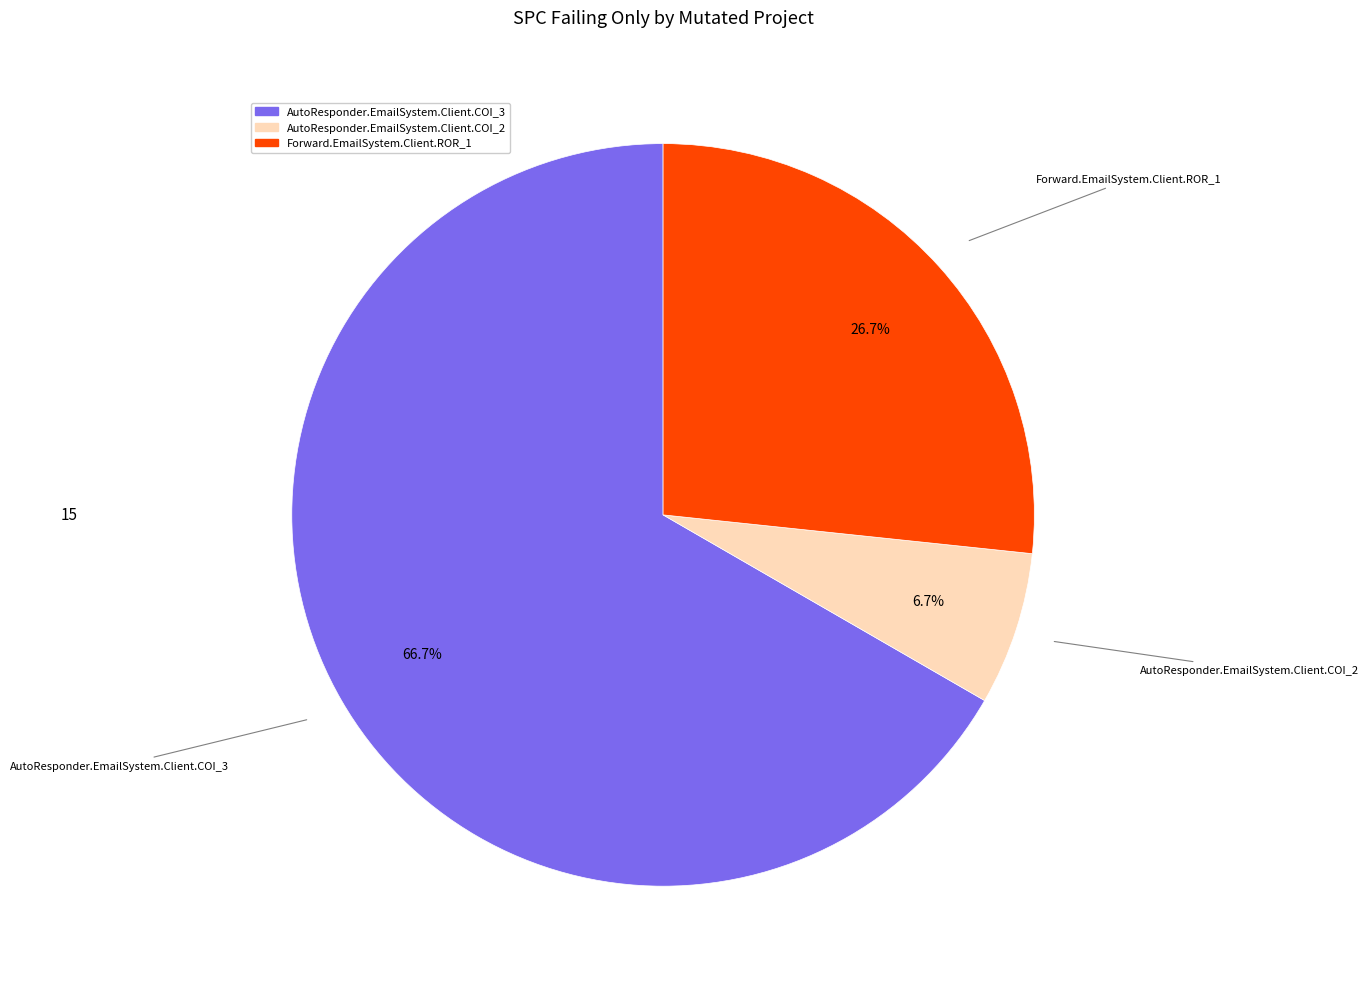

Rank the categories by value from highest to lowest.

AutoResponder.EmailSystem.Client.COI_3, Forward.EmailSystem.Client.ROR_1, AutoResponder.EmailSystem.Client.COI_2